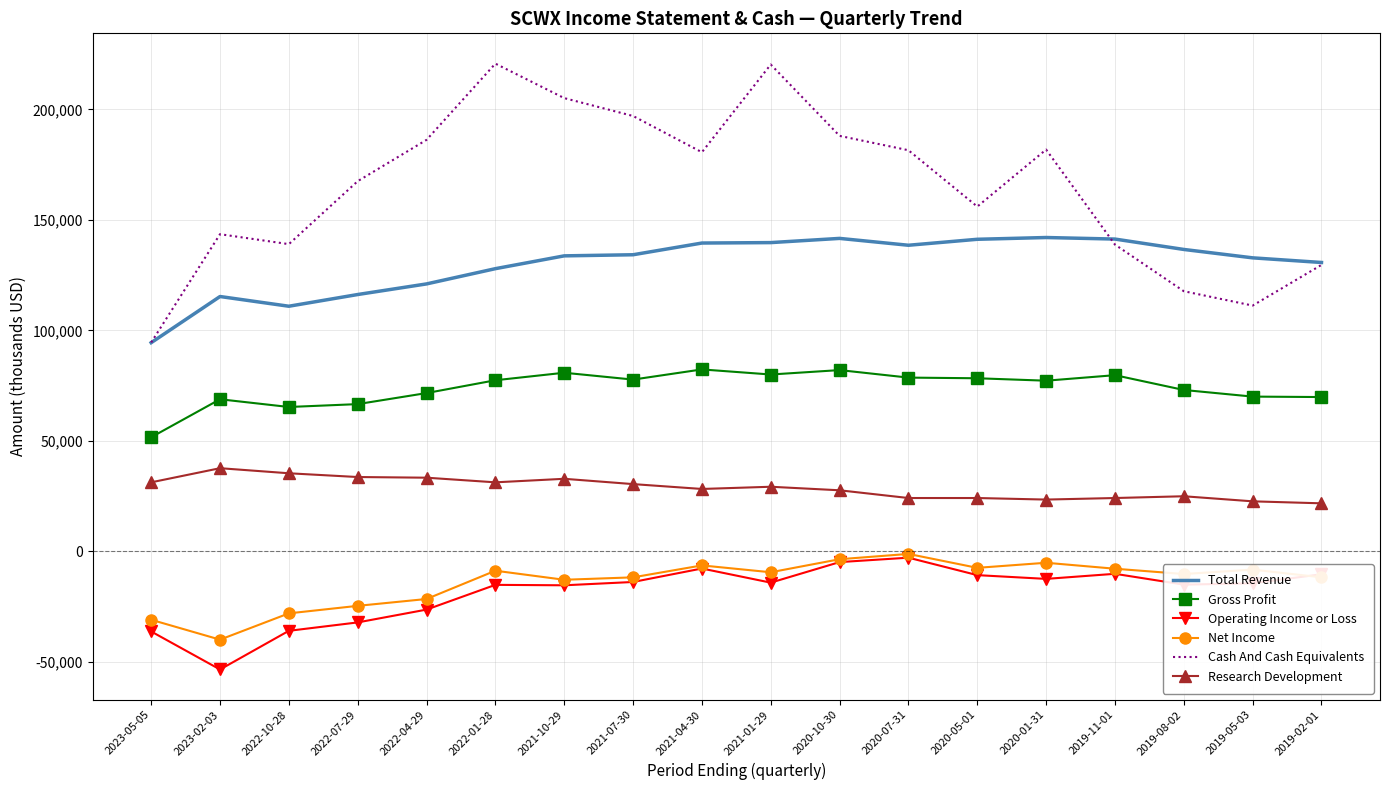

What are all the series names shown in the legend?

Total Revenue, Gross Profit, Operating Income or Loss, Net Income, Cash And Cash Equivalents, Research Development